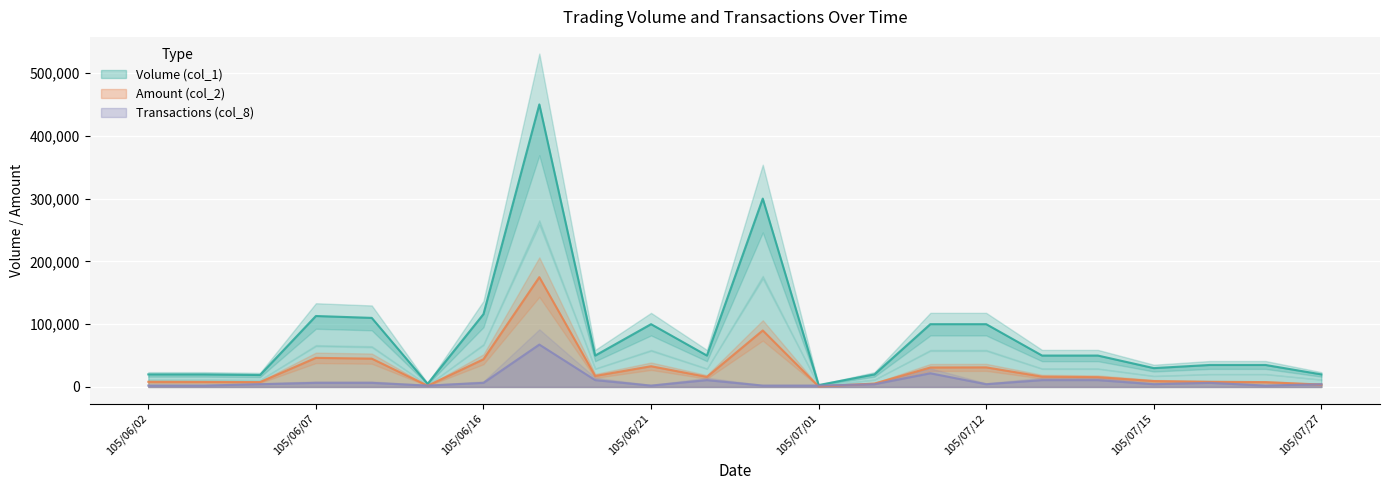

What is the spread (max minus min) of values at 105/06/23?

39112.9